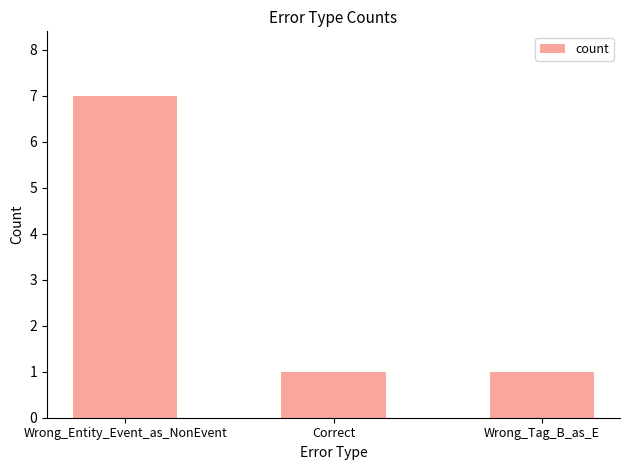

Reading left to right, what are all the values shown in this chart?

7	1	1